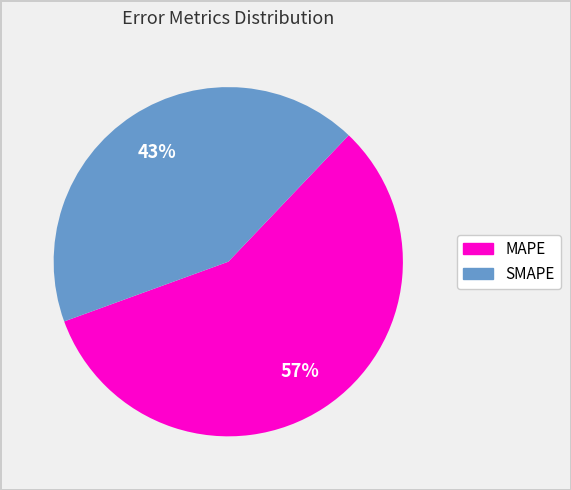

To the nearest percent, what is the average slice percentage?

50%